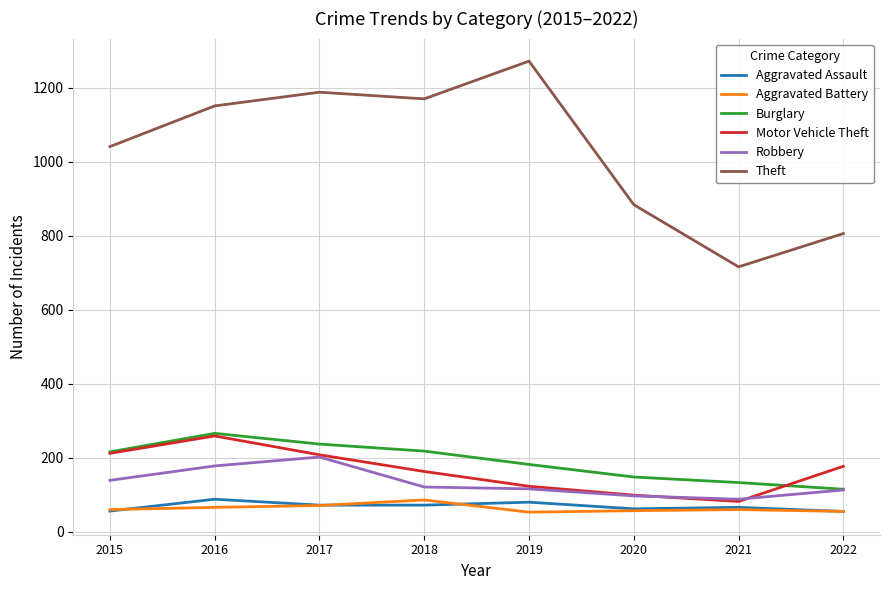

In Aggravated Battery, how many points are higher than both neighbors (excluding endpoints)?

2